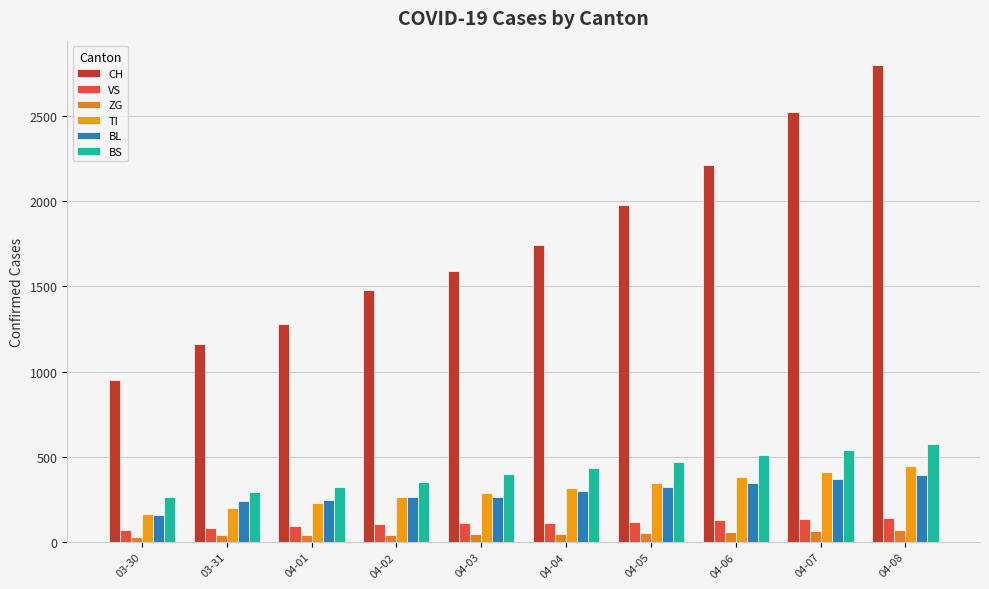

How many data points in VS are less than 112?

5